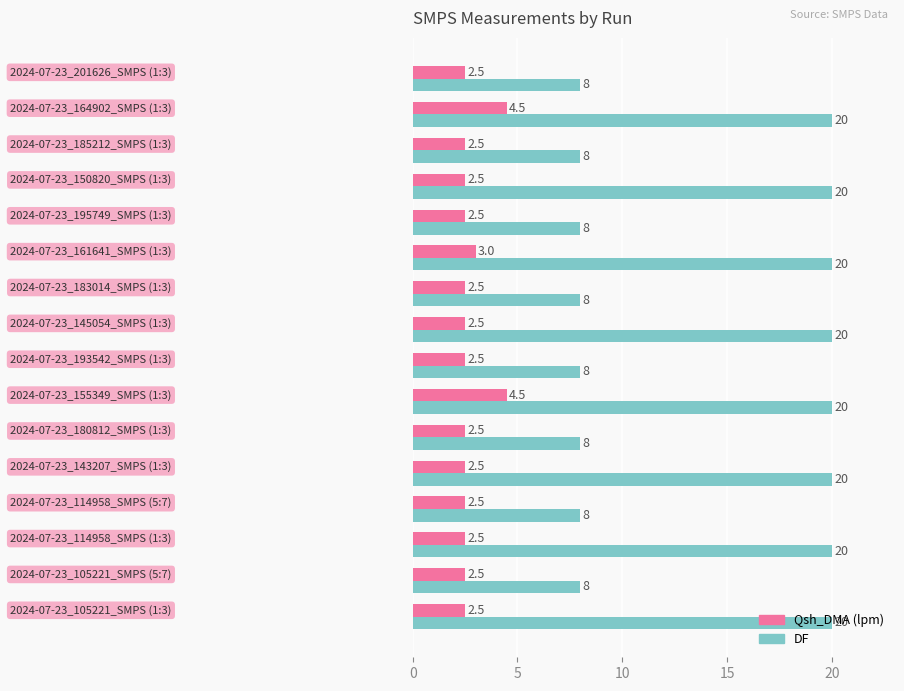

What is the average value of the DF series?

14.0